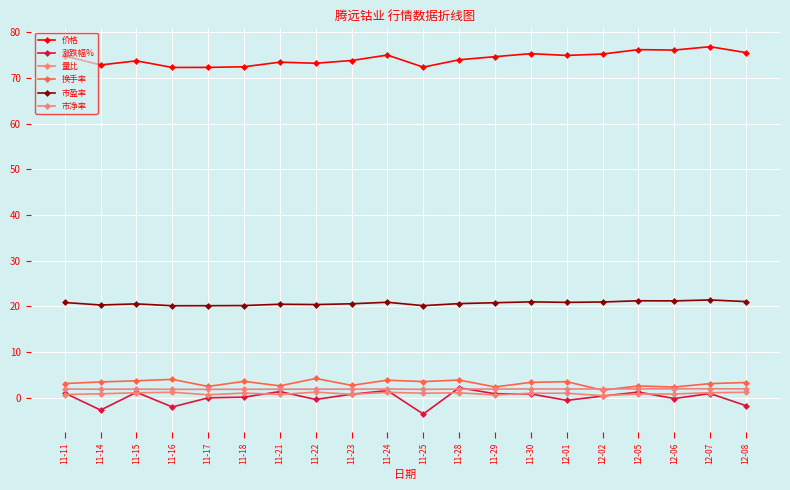

The 换手率 series shows 3.9 at 11-28. True or false?

True